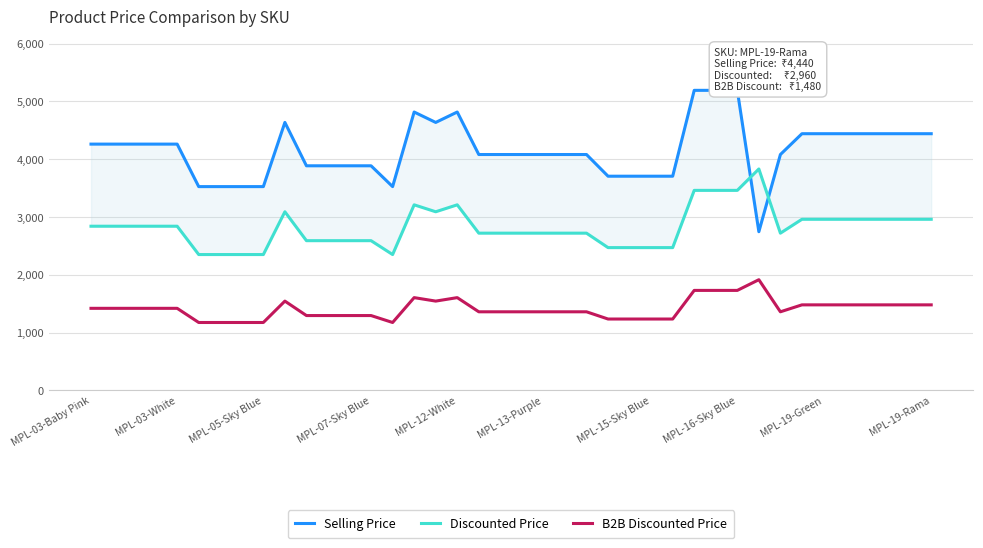

What is the label of the 24th point from the left?

23